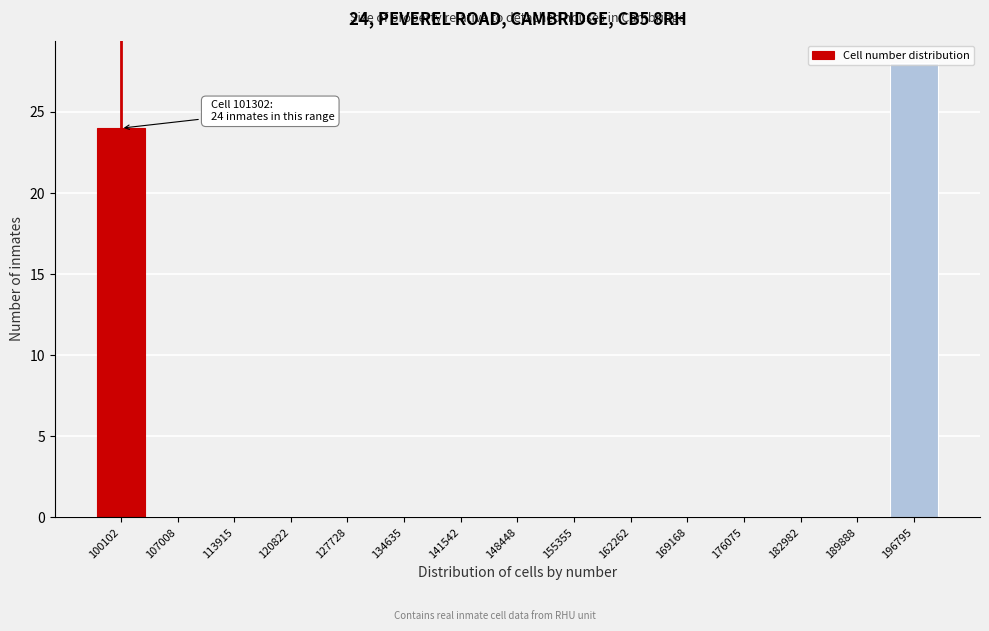

Where is the data nearest to the value 14?

100102